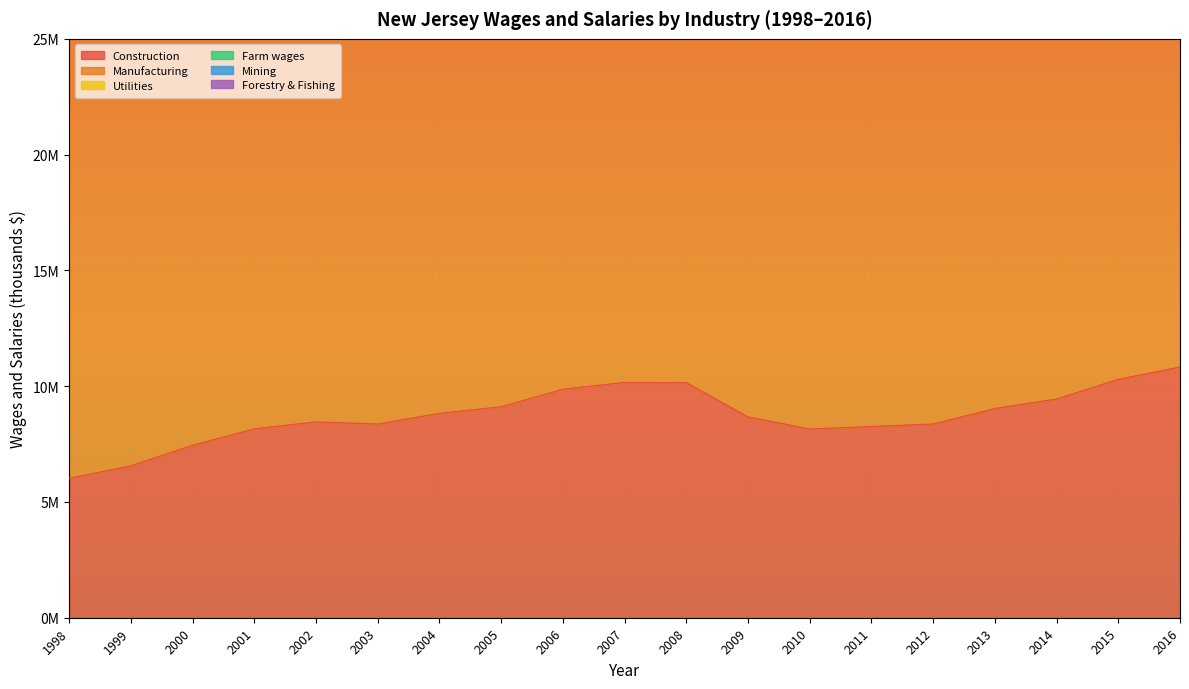

True or false: Manufacturing and Utilities cross at least once.

False